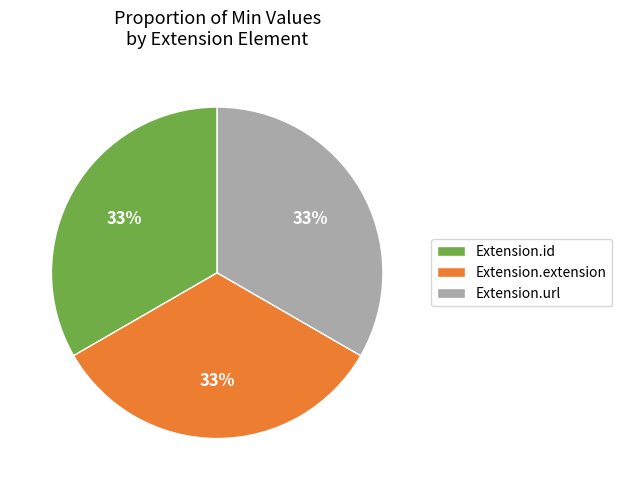

To the nearest percent, what is the combined percentage of Extension.url and Extension.id?

67%